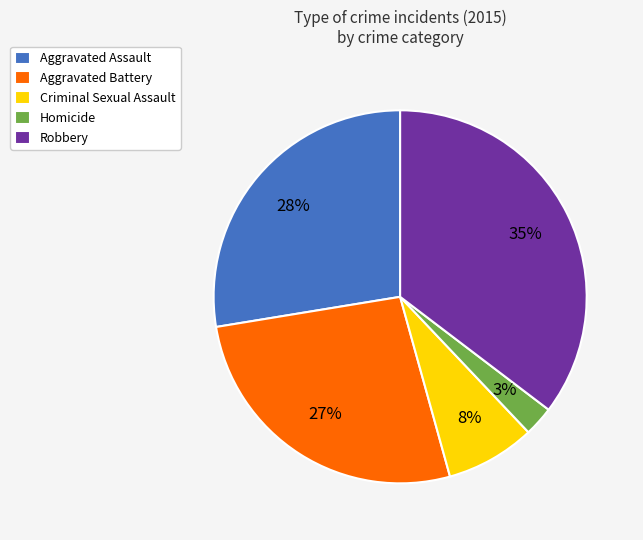

What is the smallest slice in the pie chart?

Homicide